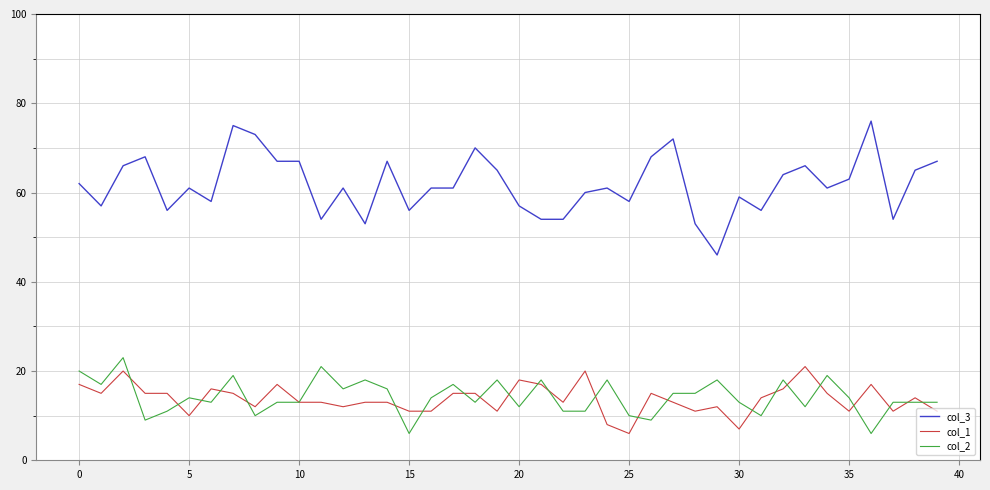

What is the maximum value for col_3?

76